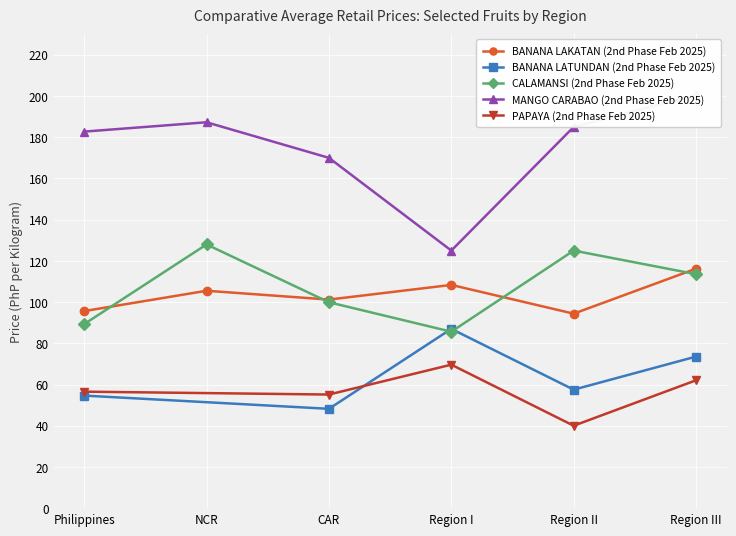

True or false: BANANA LAKATAN (2nd Phase Feb 2025) and MANGO CARABAO (2nd Phase Feb 2025) intersect in this chart.

False